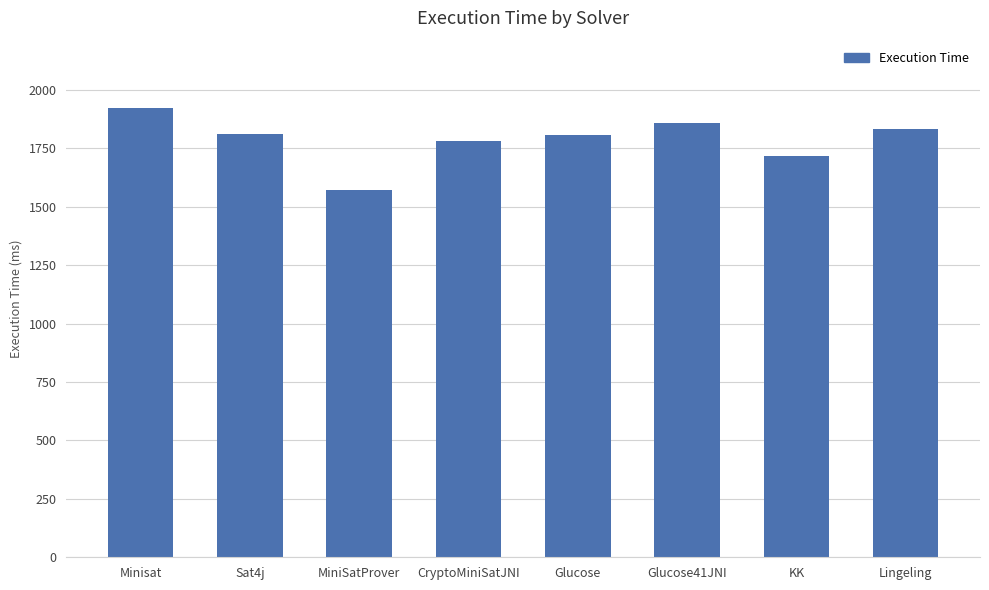

How many distinct data groups are displayed?

1